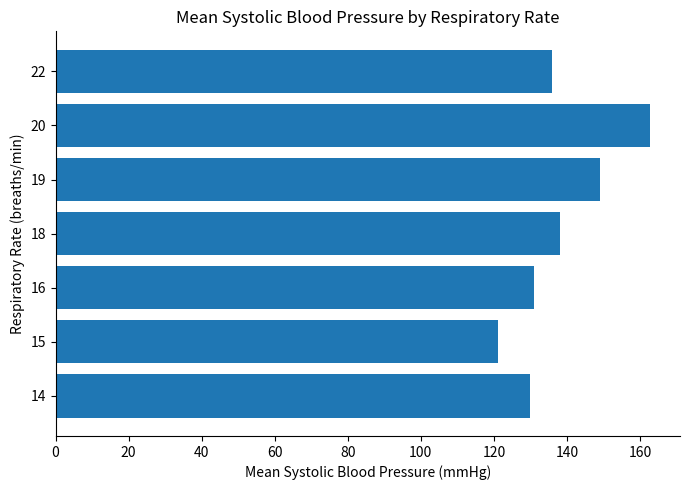

Is it true that the value at 14 is 66.5?

False